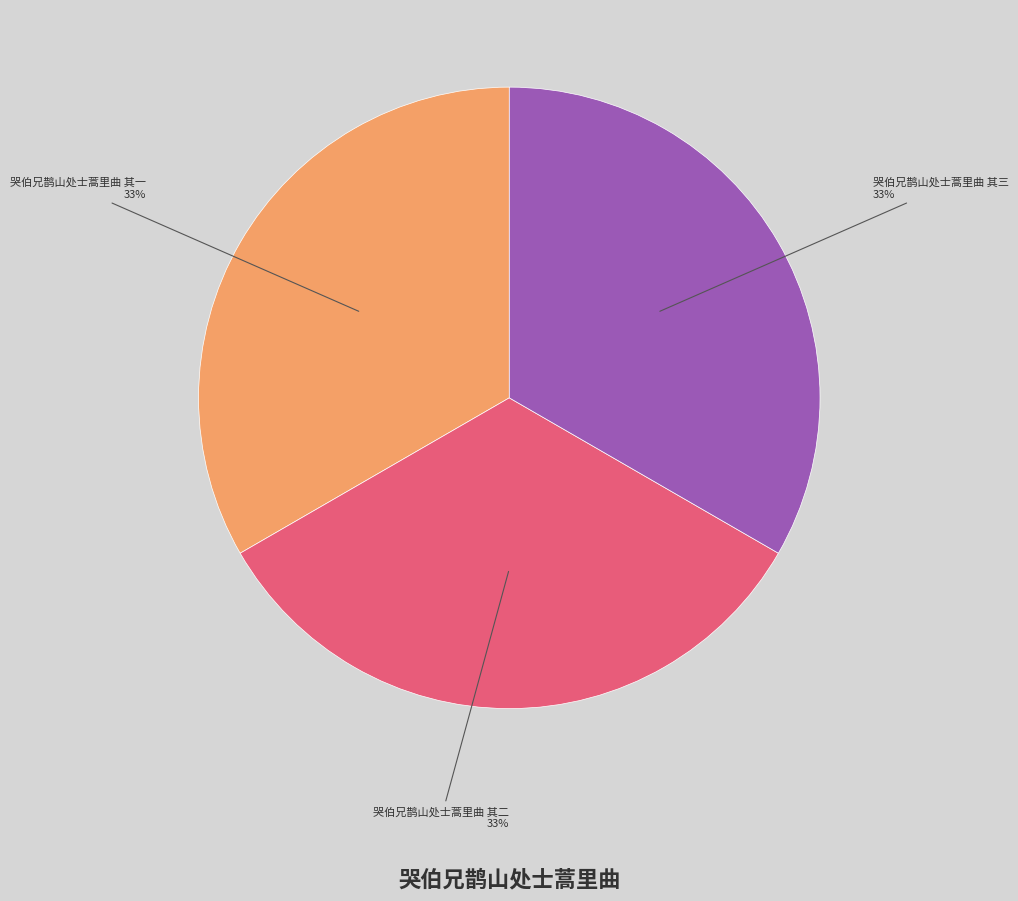

Does any single category account for the majority?

No